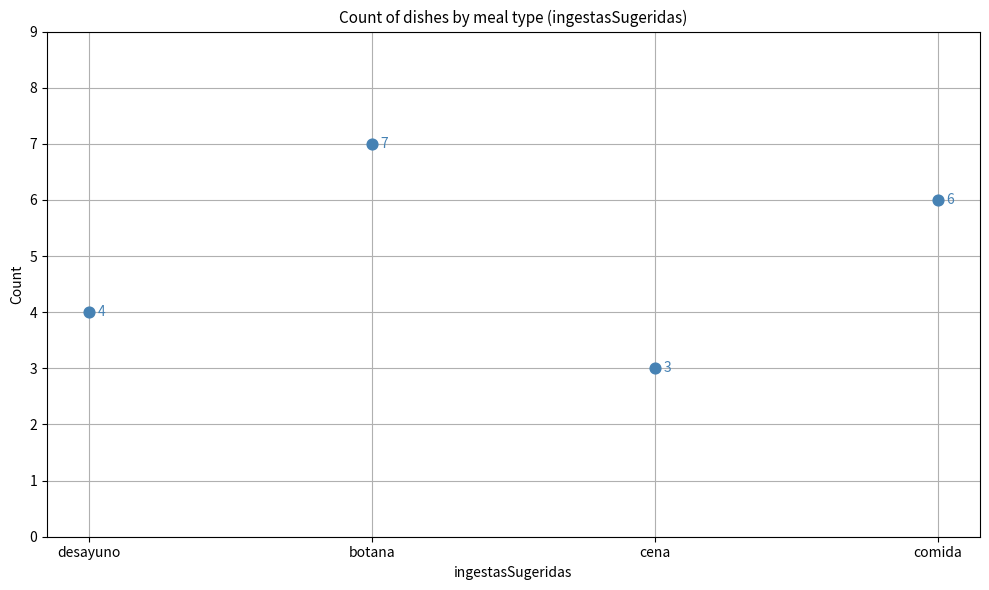

What Y value in the scatter plot is closest to 5?

4